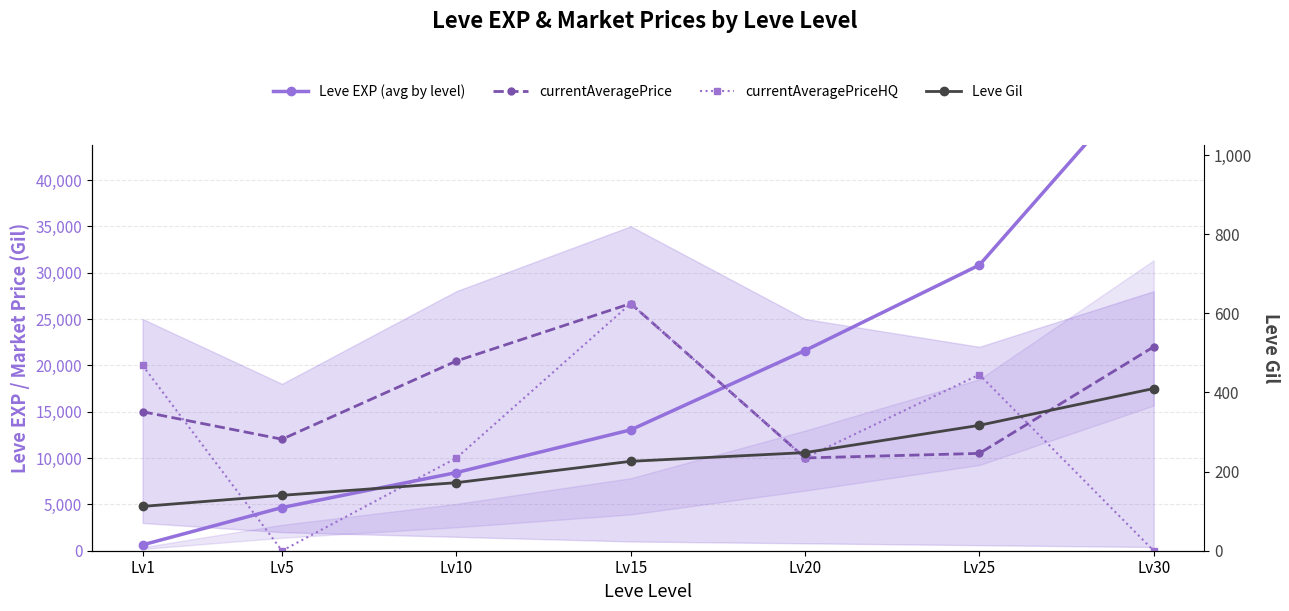

Which label corresponds to the largest value in the chart?

Lv30